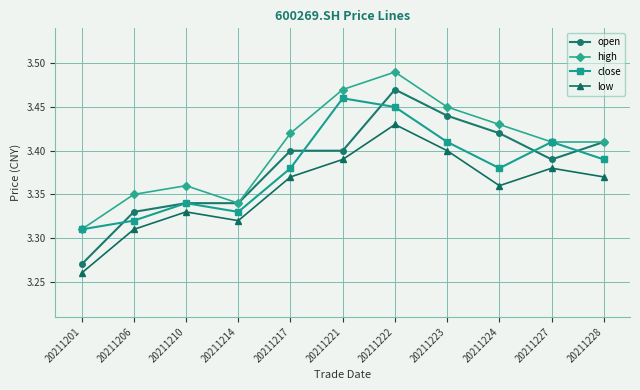

Where is low nearest to the value 3?

20211201